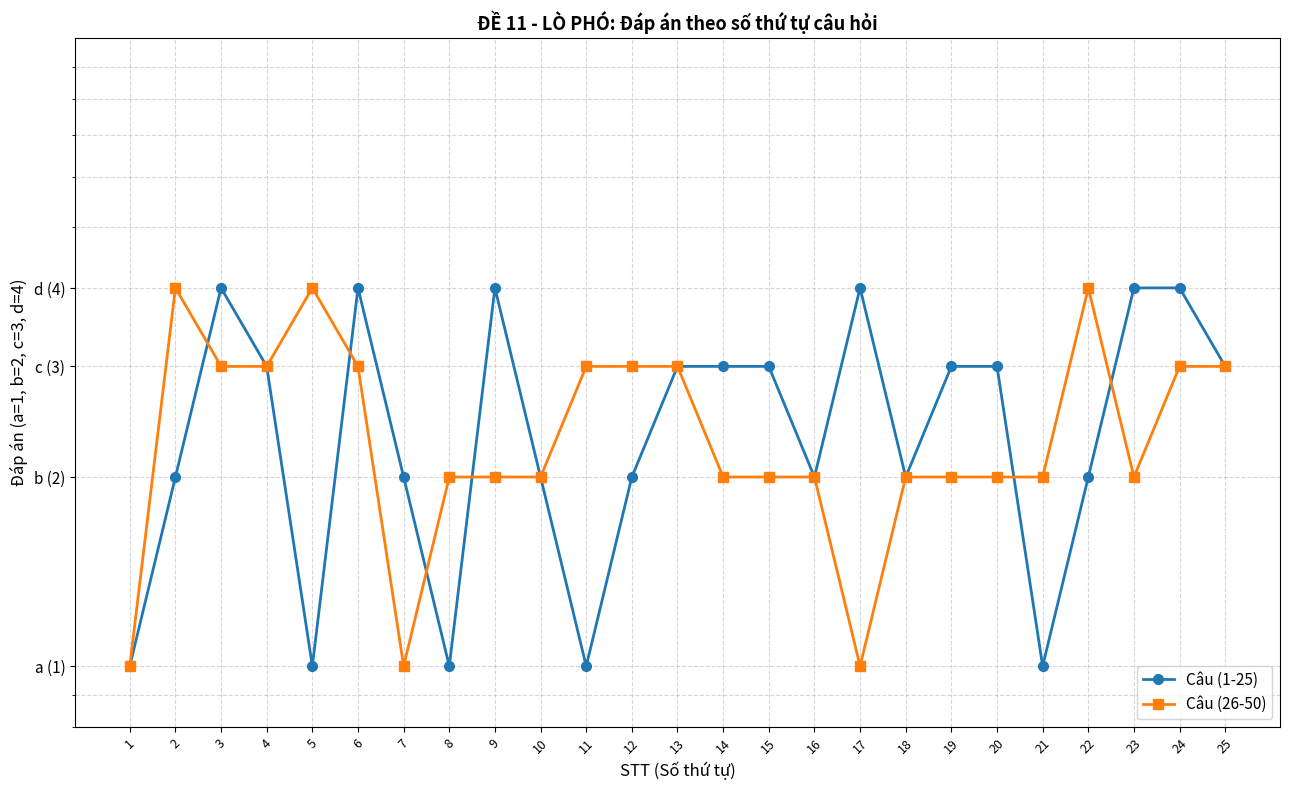

Is it true that Câu (26-50) equals 2 at 19?

True